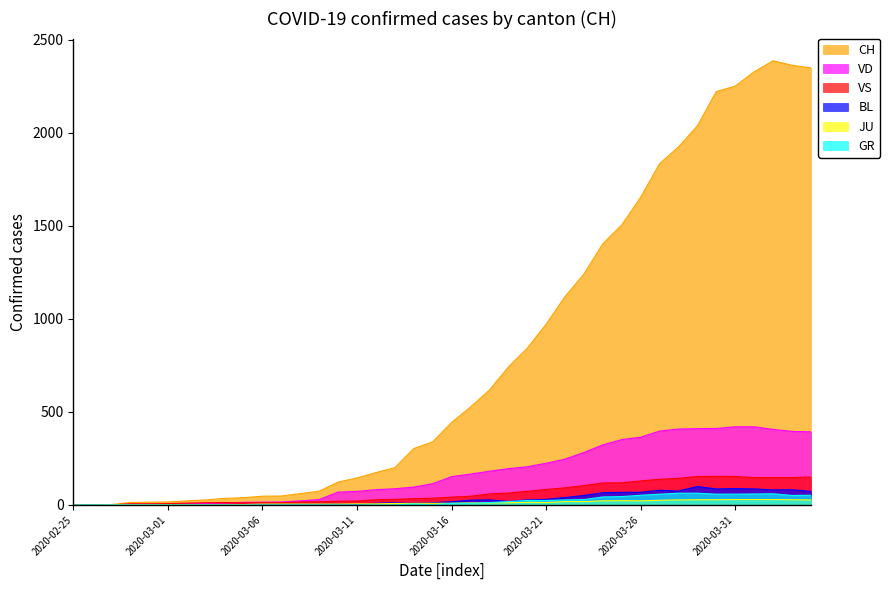

At which category is the sum across all series the highest?

2020-04-02